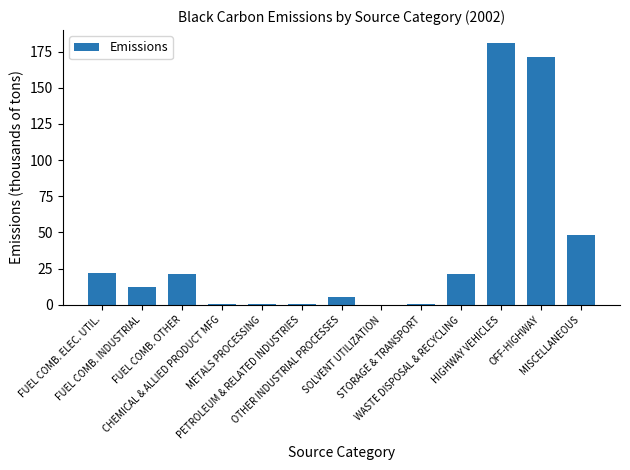

What is the sum of all values?

484.9